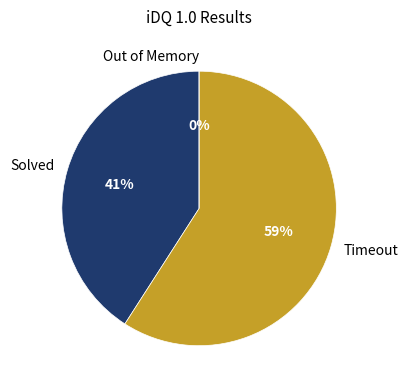

To the nearest percent, what is the average slice percentage?

33%